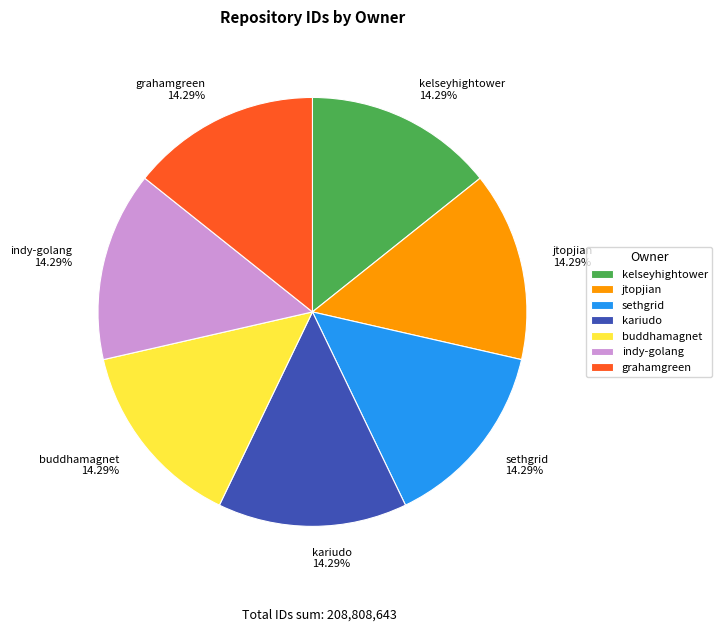

What percentage is the grahamgreen slice, to the nearest percent?

14%